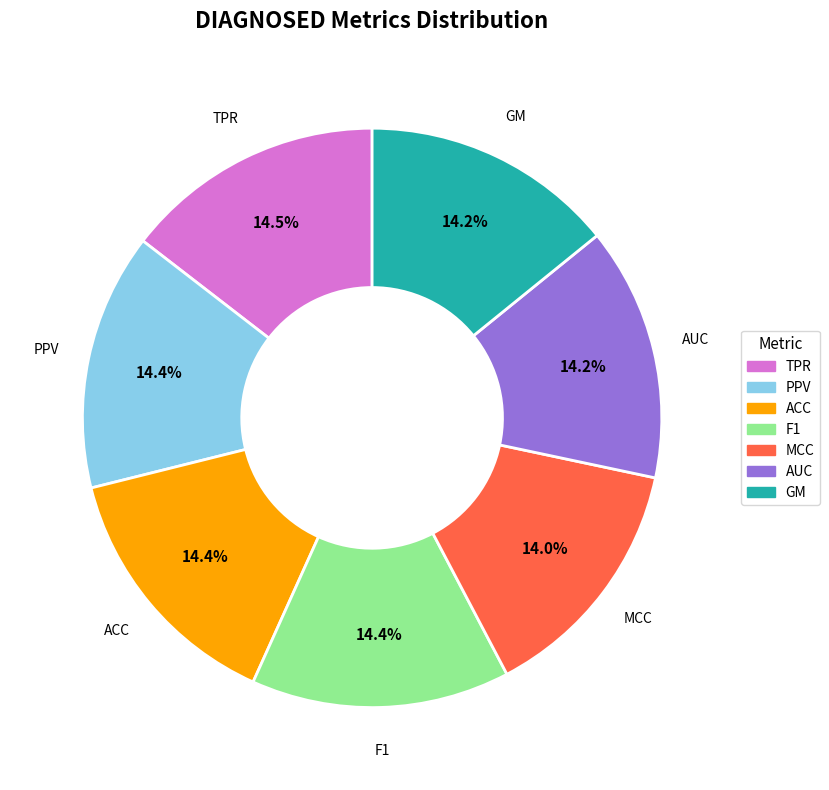

To the nearest percent, what percentage of the pie is PPV?

14%